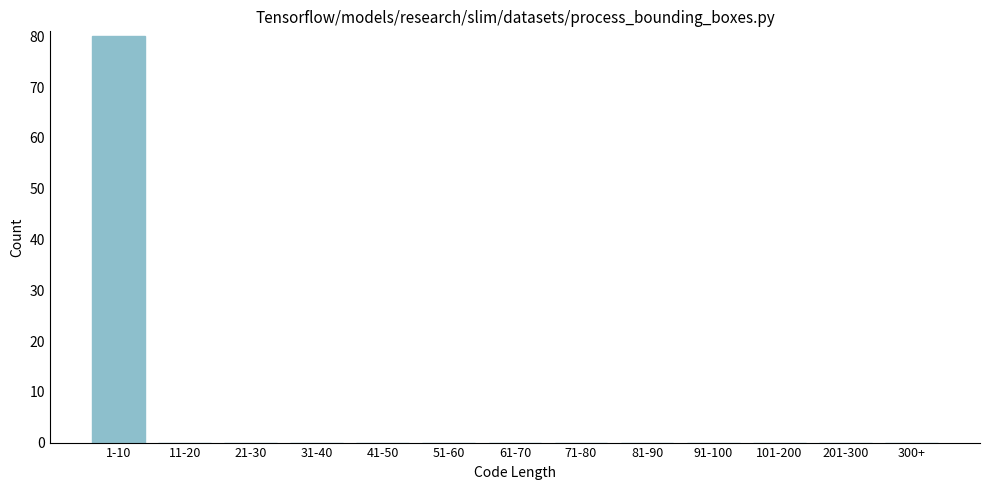

Reading right to left, what are all the values shown in this chart?

300+=0	201-300=0	101-200=0	91-100=0	81-90=0	71-80=0	61-70=0	51-60=0	41-50=0	31-40=0	21-30=0	11-20=0	1-10=80